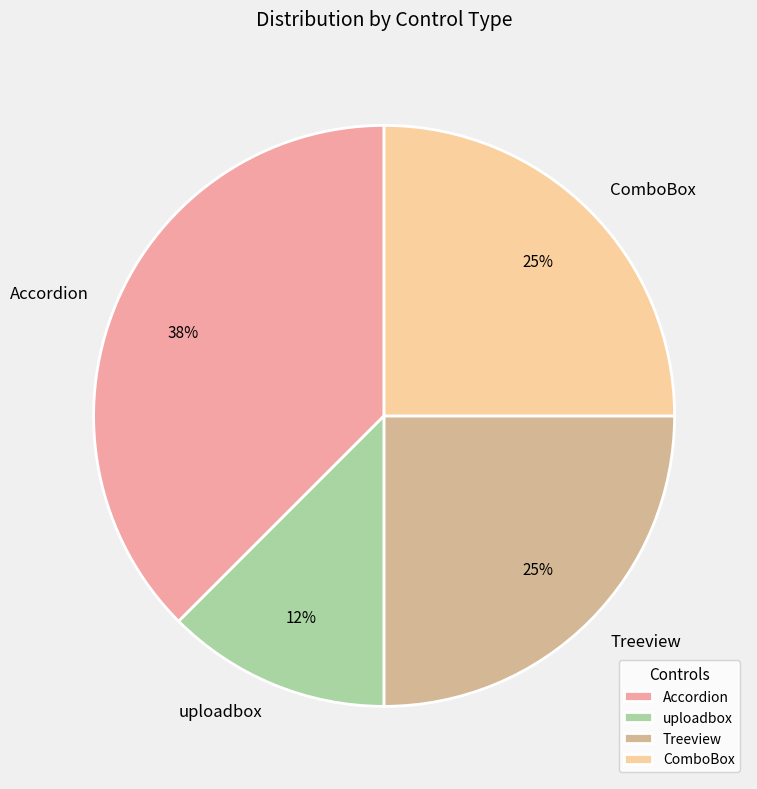

Is there a majority slice in this chart?

No